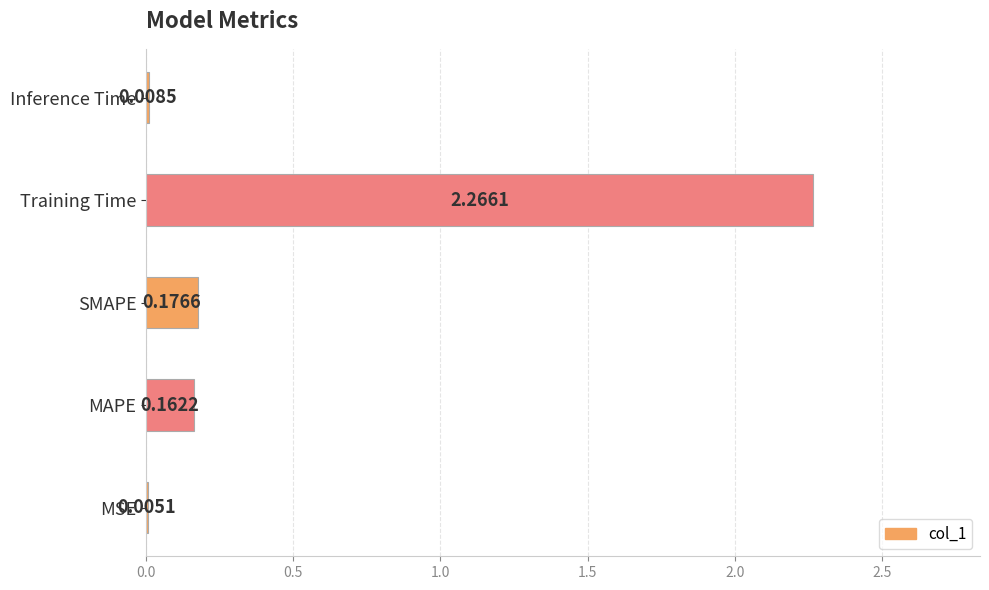

What is the sum of all values?

2.6